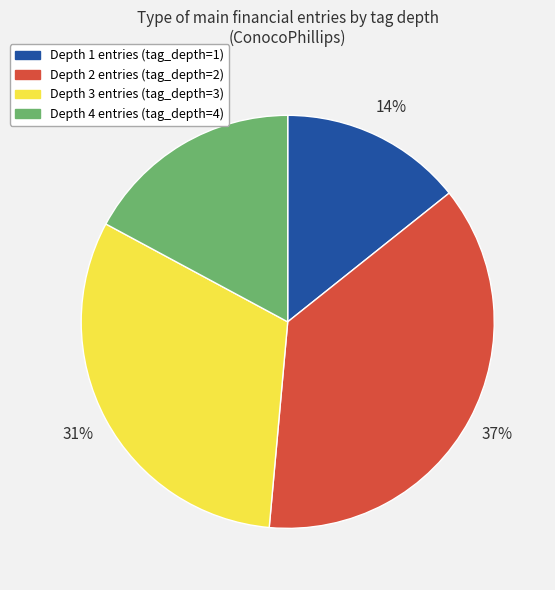

What is the ratio of the value at Depth 1 to the value at Depth 2?

0.4